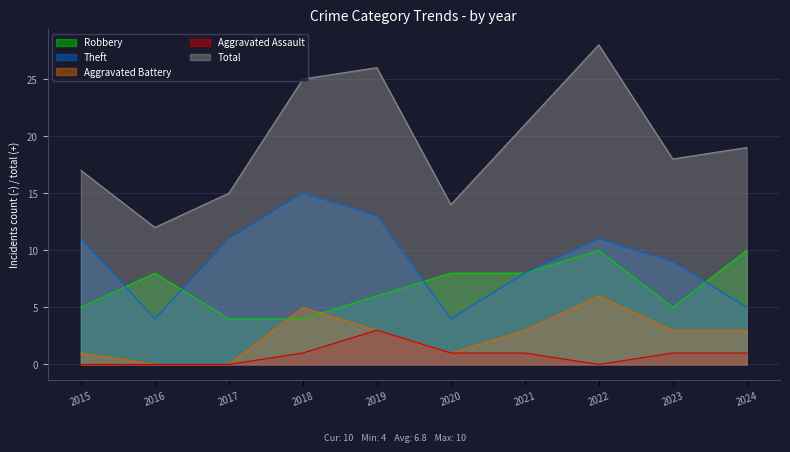

How many interior local peaks does the Theft series have?

2